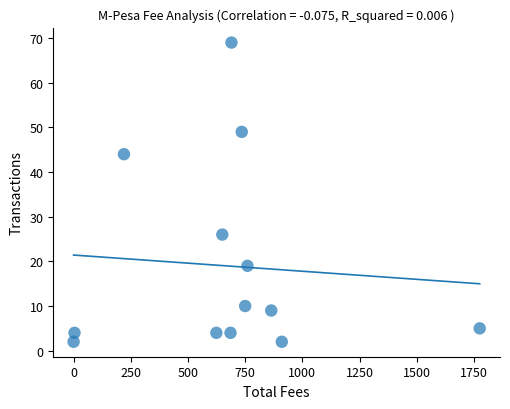

What is the range of Y values (max minus min)?

67